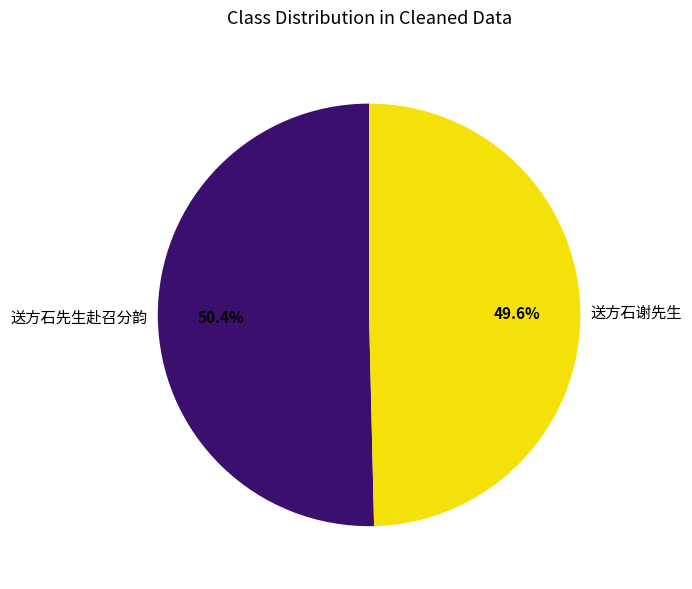

What percentage is the 送方石先生赴召分韵 slice, to the nearest percent?

50%